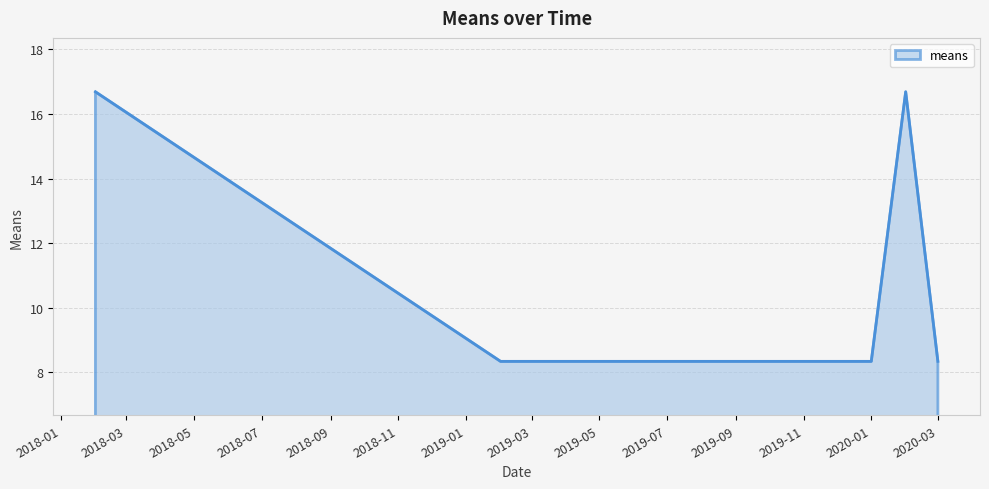

What is the difference between the maximum and second lowest values?

8.3